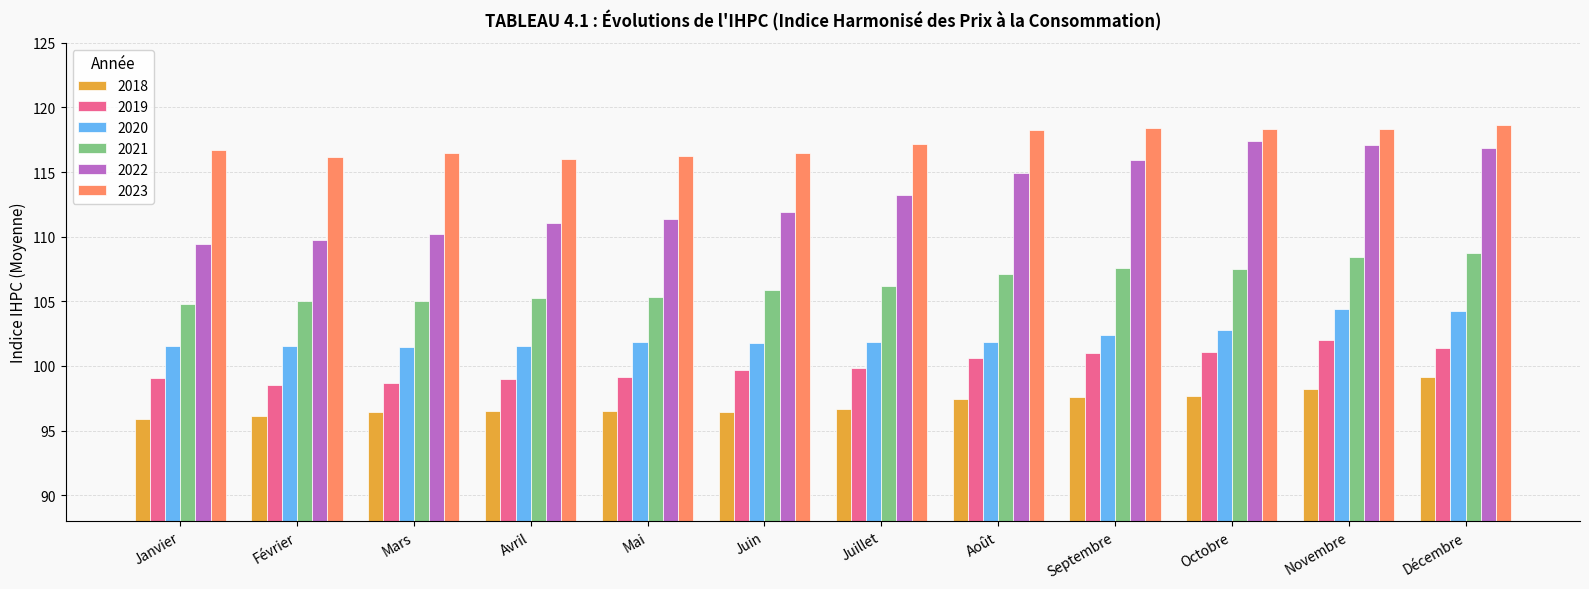

What is the spread (max minus min) of values at Décembre?

19.5